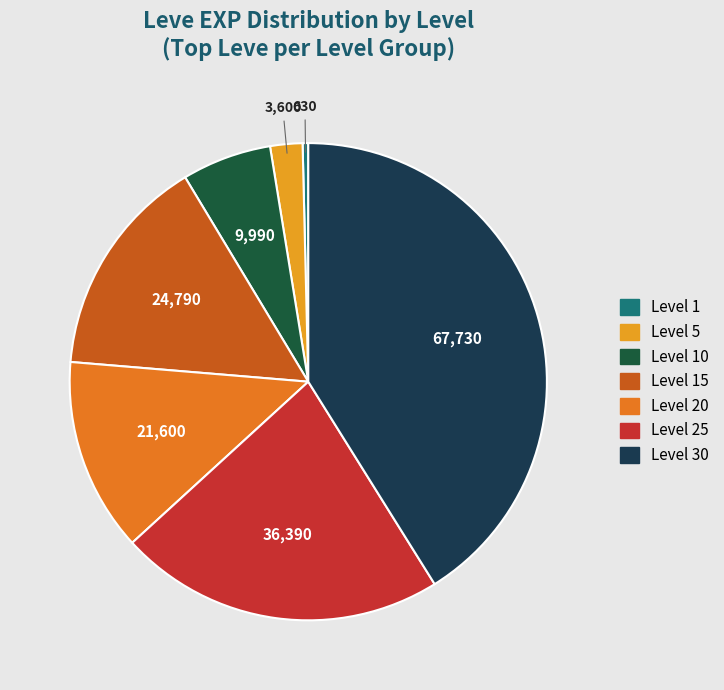

Which slice is the largest?

Level 30